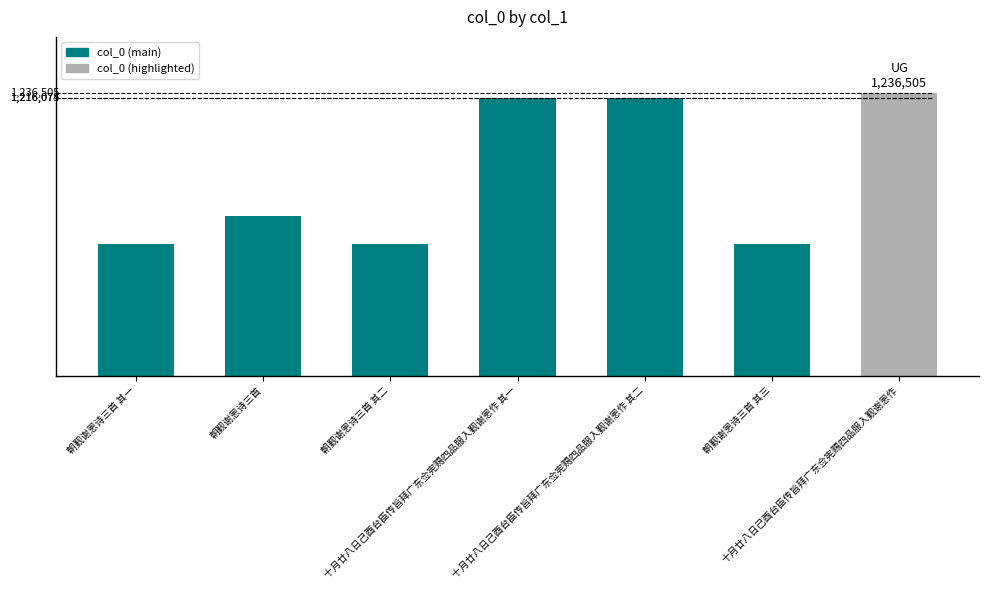

Which category has the lowest value across all series?

朝觐谢恩诗三首 其一